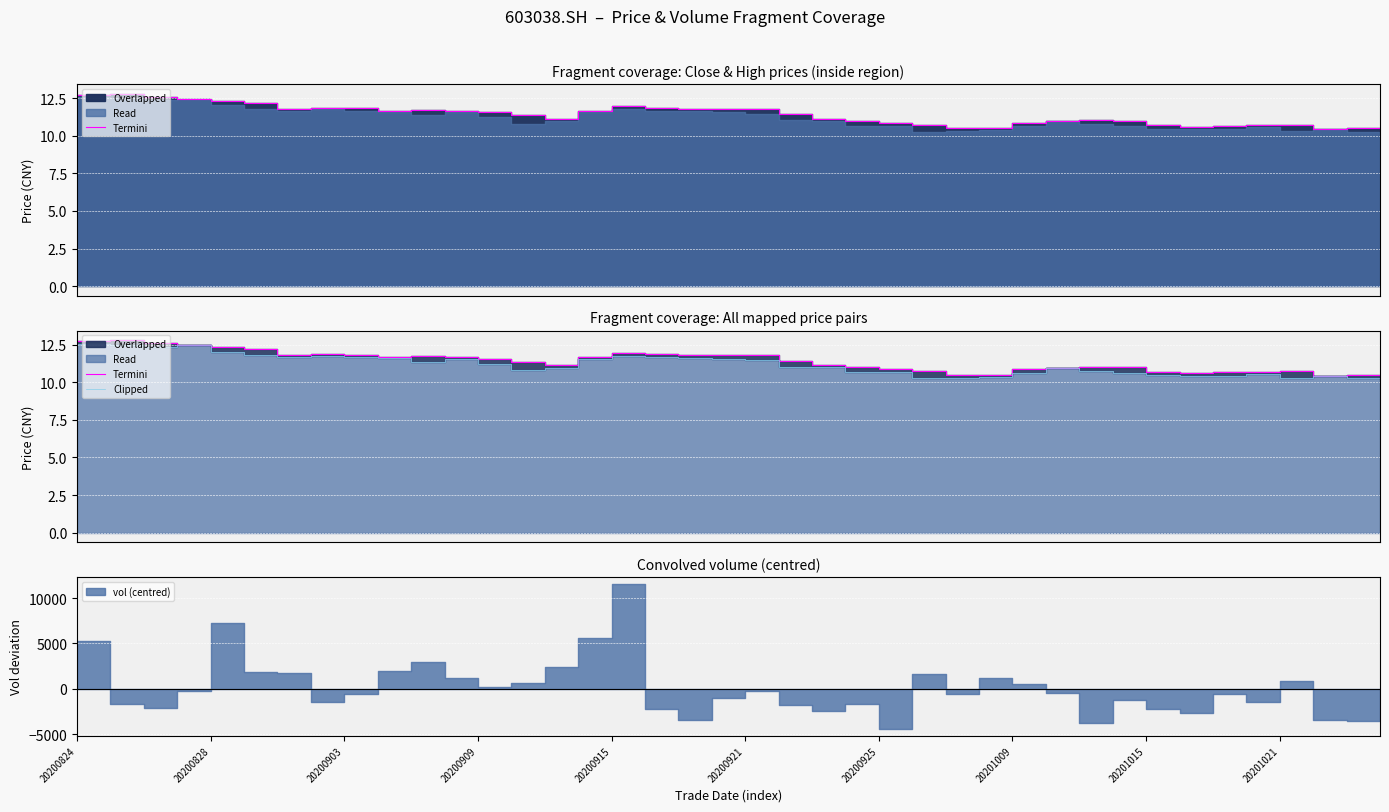

Is the value of Termini at 20200909 greater than the value of Clipped at 24?

Yes